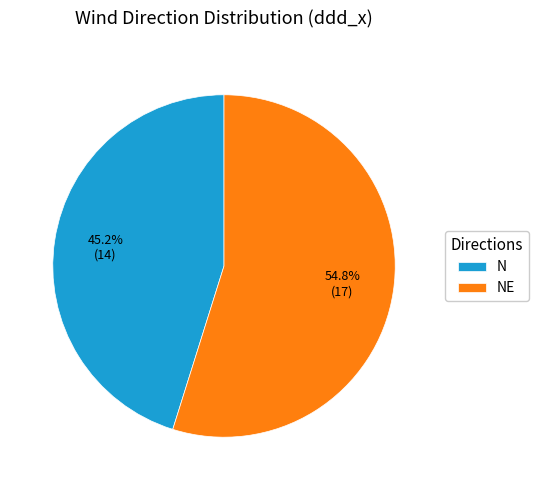

What is the largest slice in the pie chart?

NE